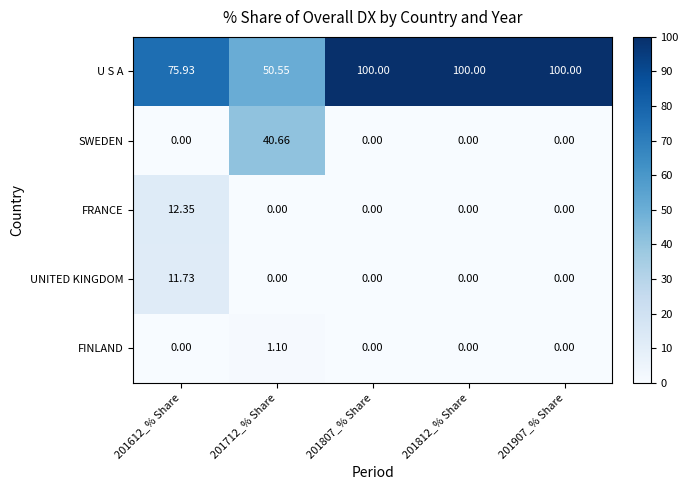

Rank the series by their maximum value, from highest to lowest.

U S A, SWEDEN, FRANCE, UNITED KINGDOM, FINLAND